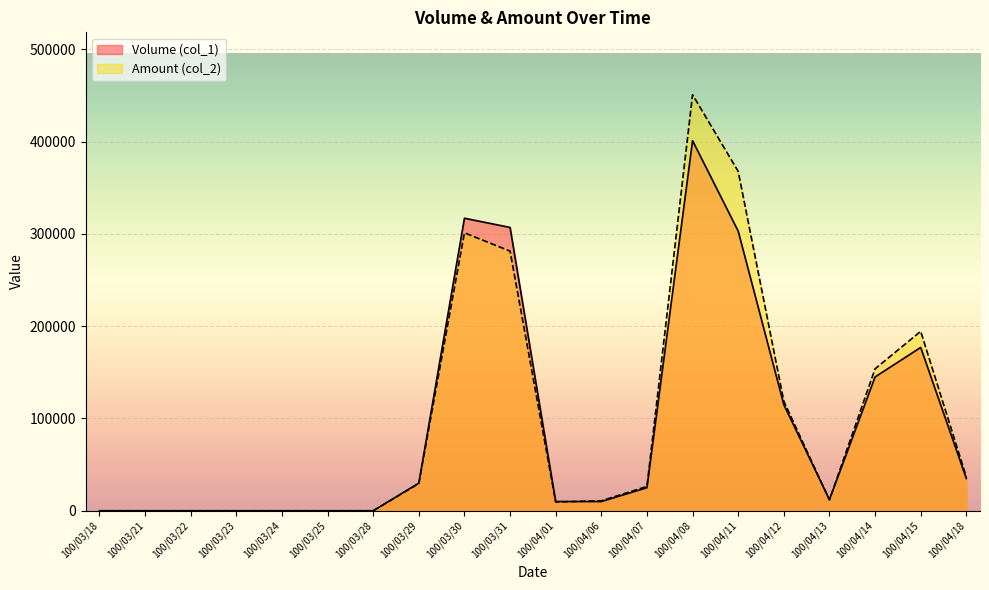

How many interior local valleys does the Amount (col_2) series have?

2